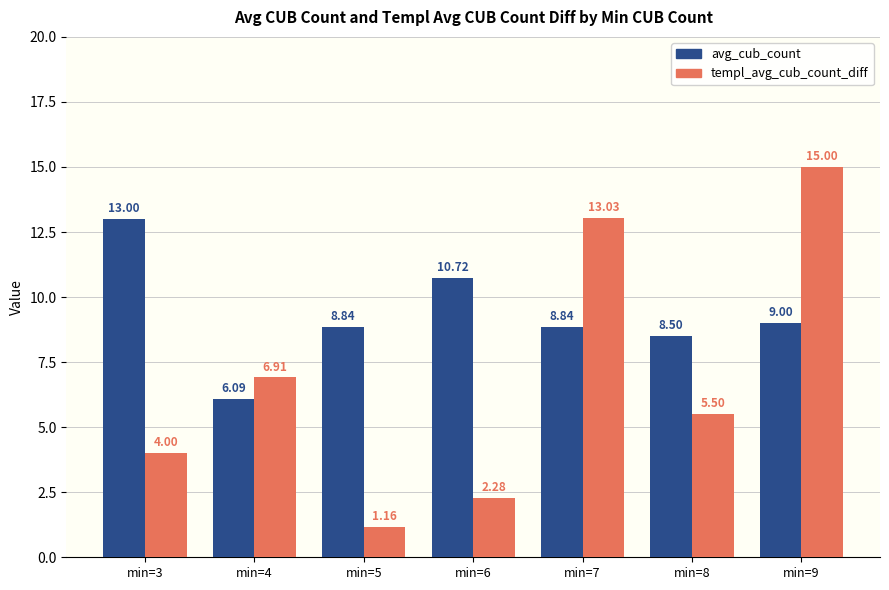

At which label does avg_cub_count reach its peak?

min=3